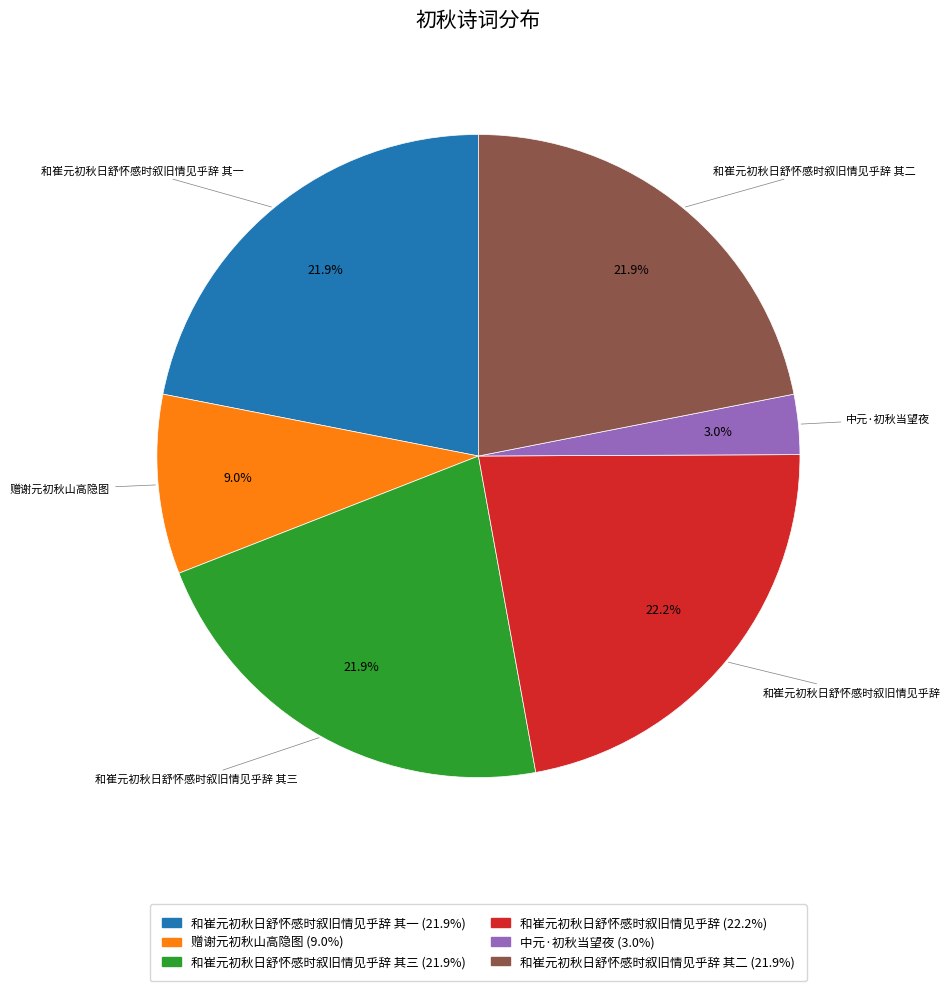

Is there a majority slice in this chart?

No